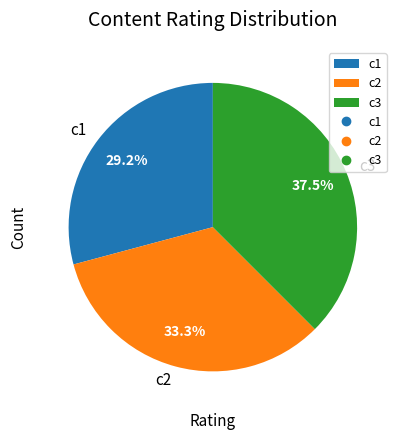

What is the ratio of the value at c2 to the value at c3?

0.9